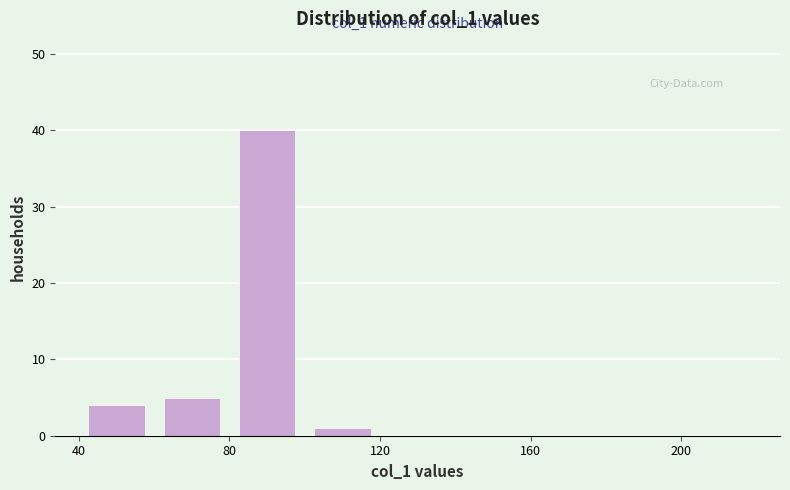

Over which range of the x-axis is the bar tallest?

80 to 100